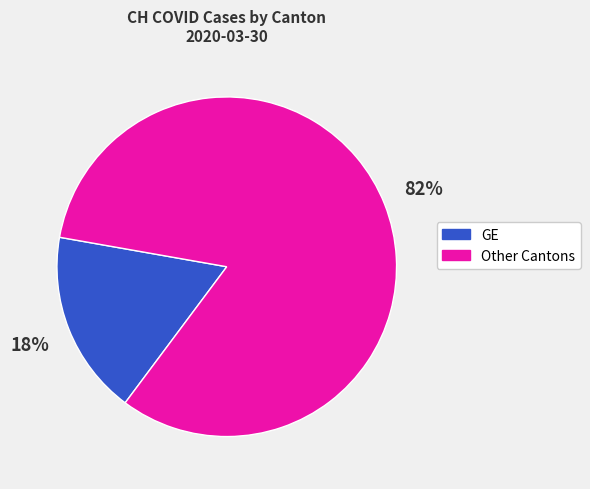

Is there any slice that represents more than half of the pie?

Yes